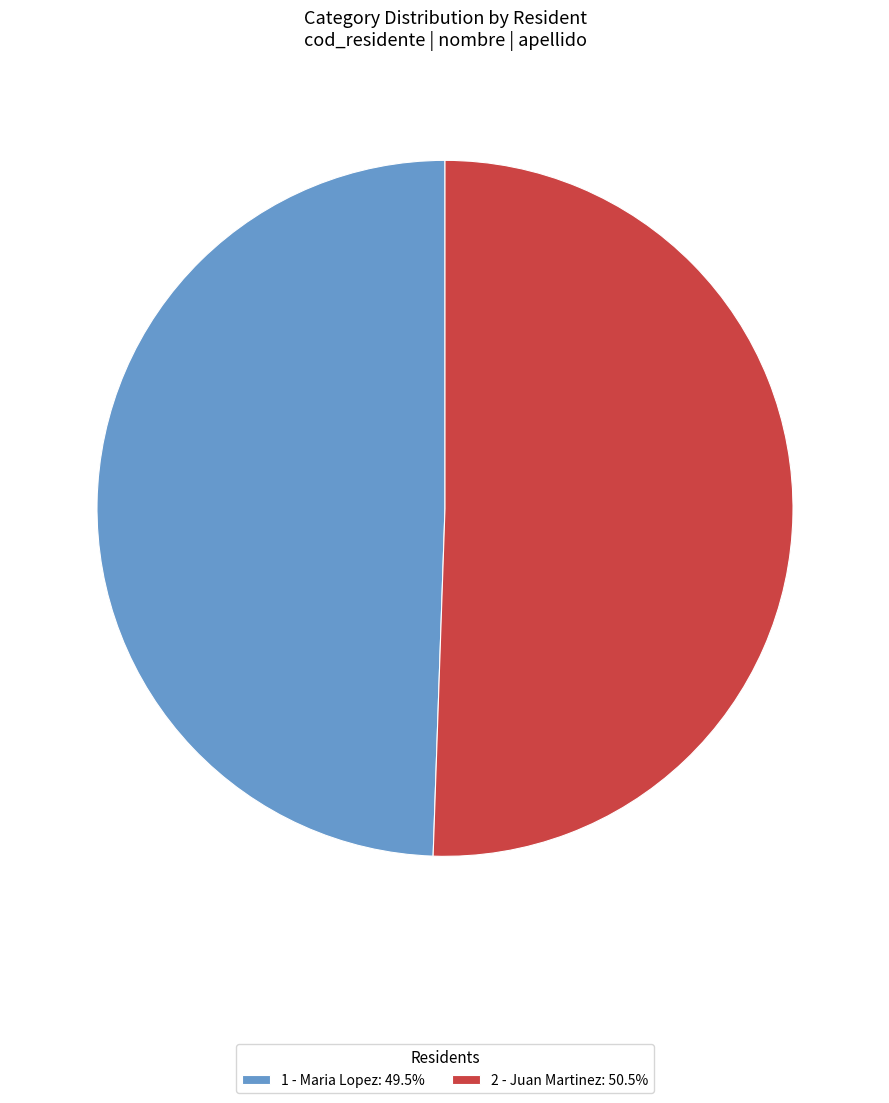

Does 1 - Maria Lopez: 49.5% represent more than half of the total?

No